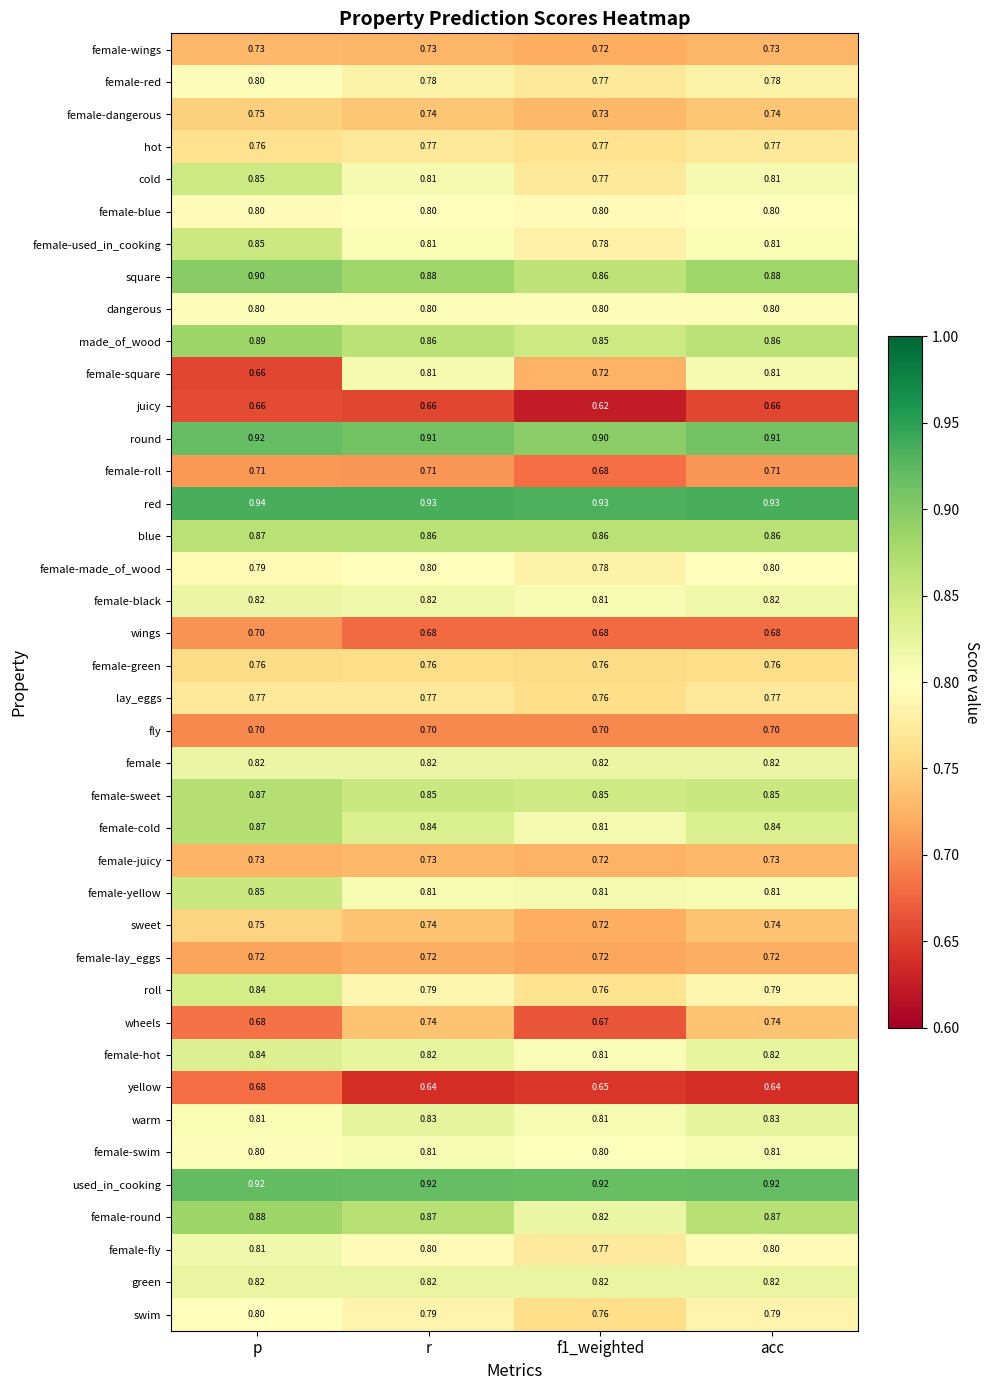

At which label does female-square reach its minimum?

p